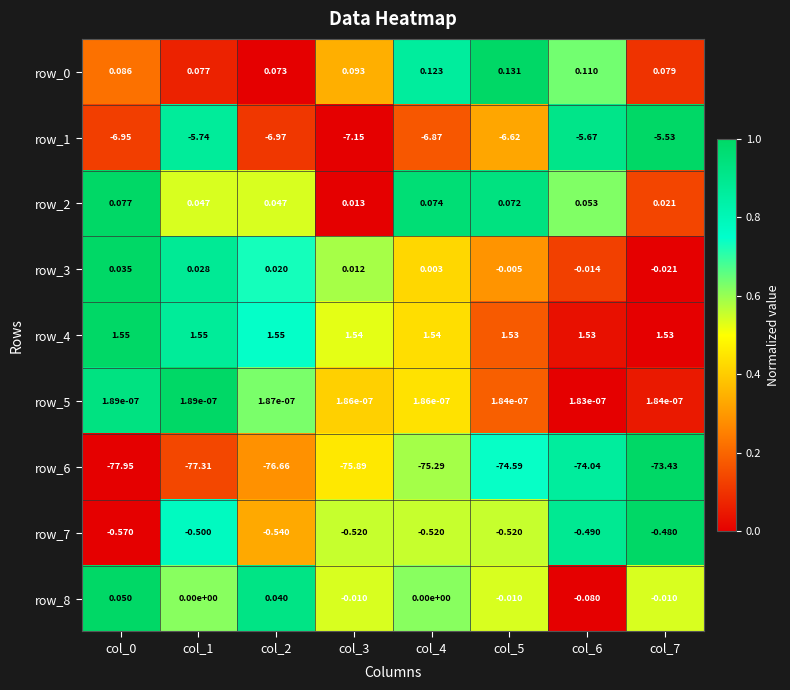

Count the number of data series in this chart.

9